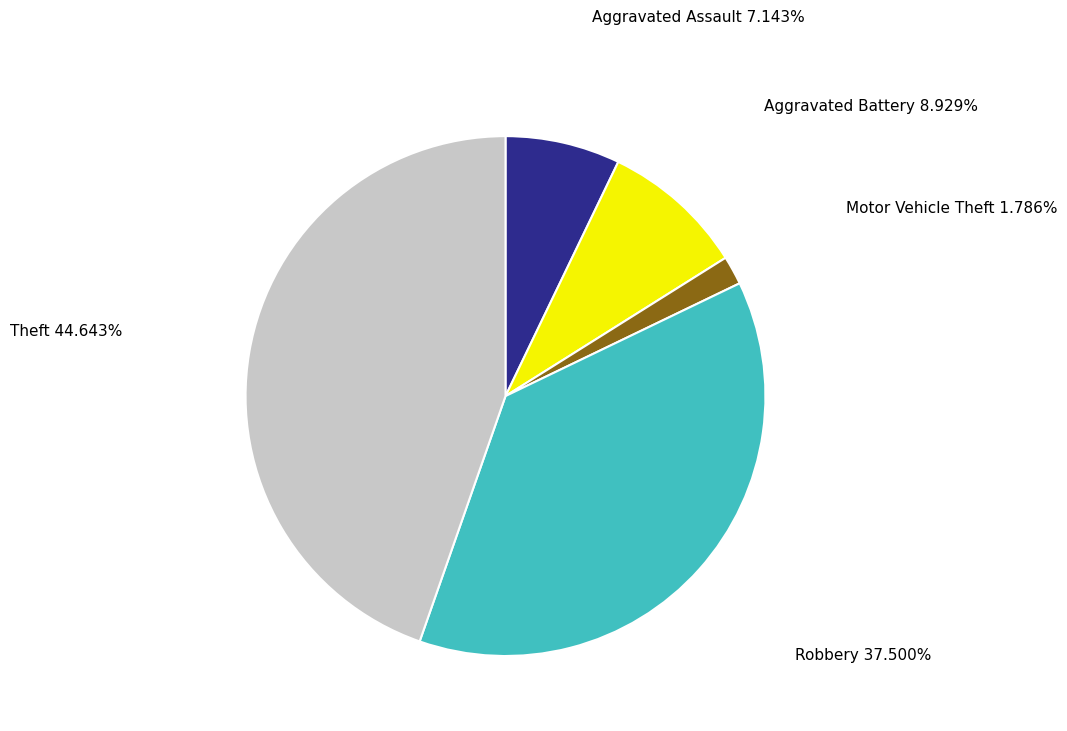

Does any single category account for the majority?

No